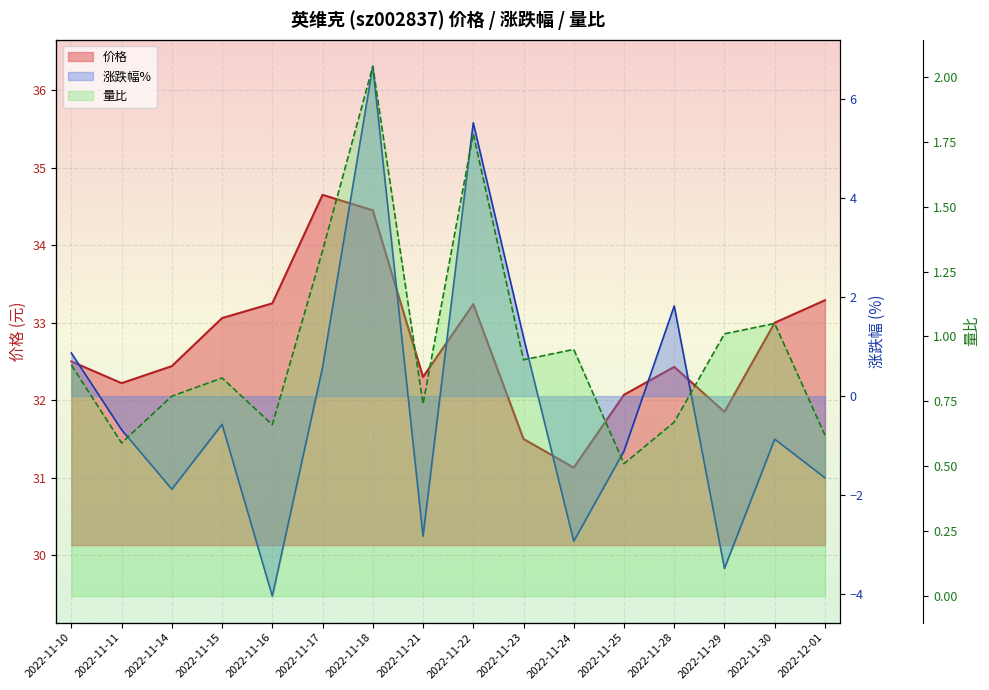

True or false: 量比 has more than 2 points higher than both neighbors.

True